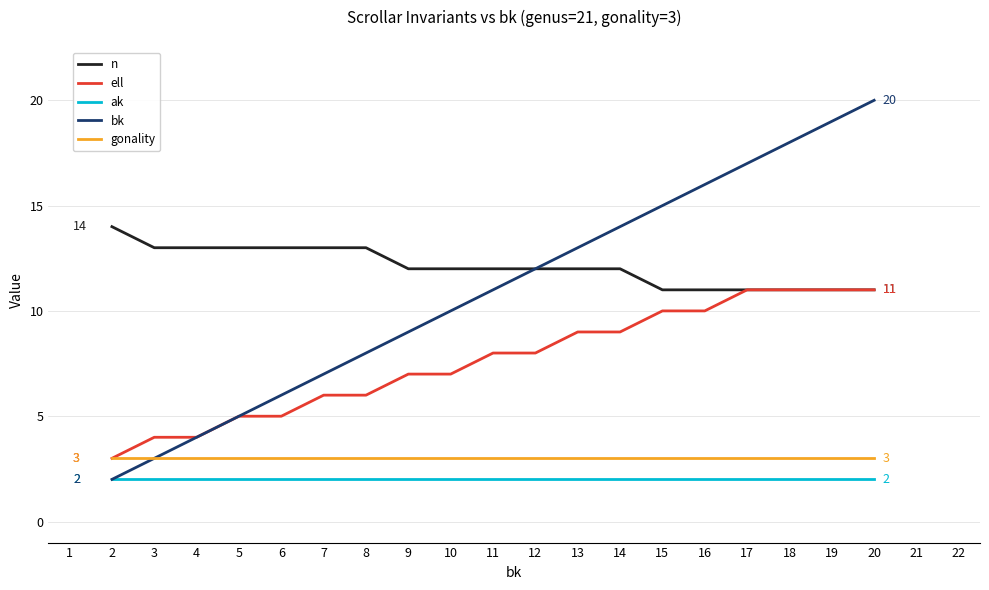

How many values in the ell series are below 8?

9